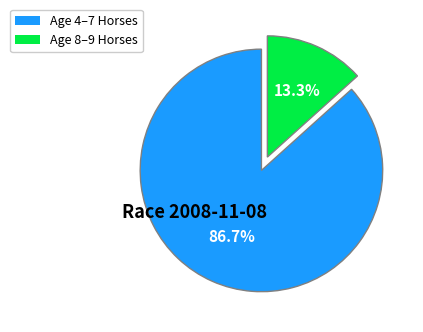

Is there a majority slice in this chart?

Yes